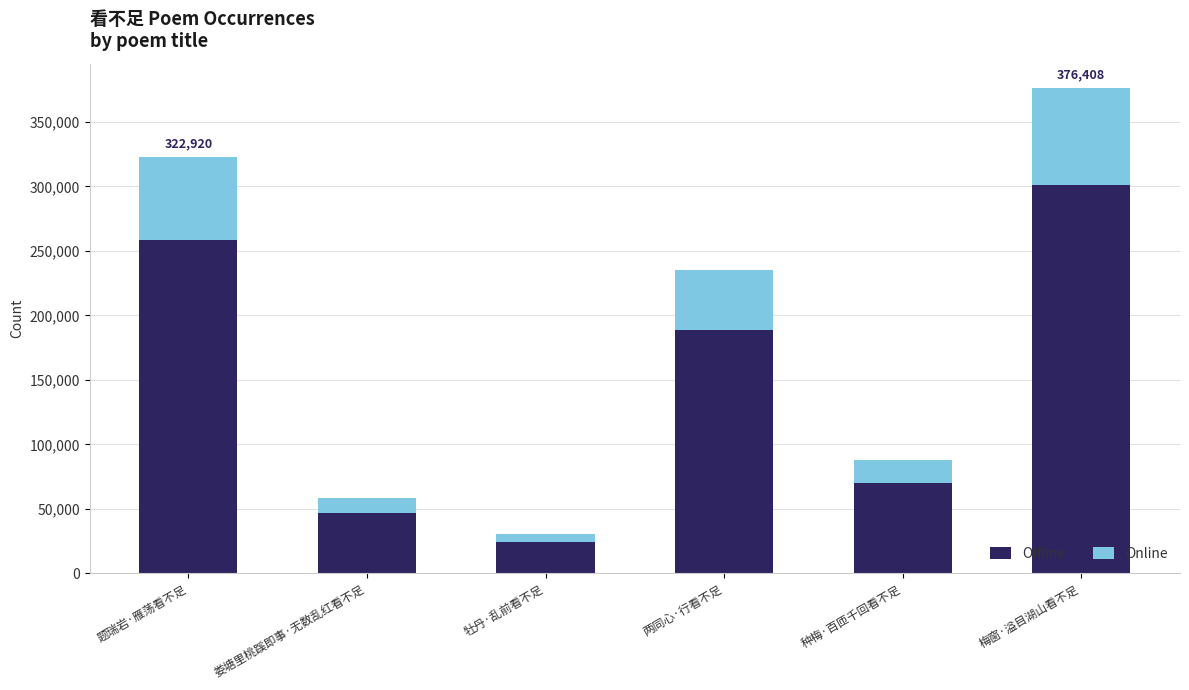

What is the sum of all Offline values?

889870